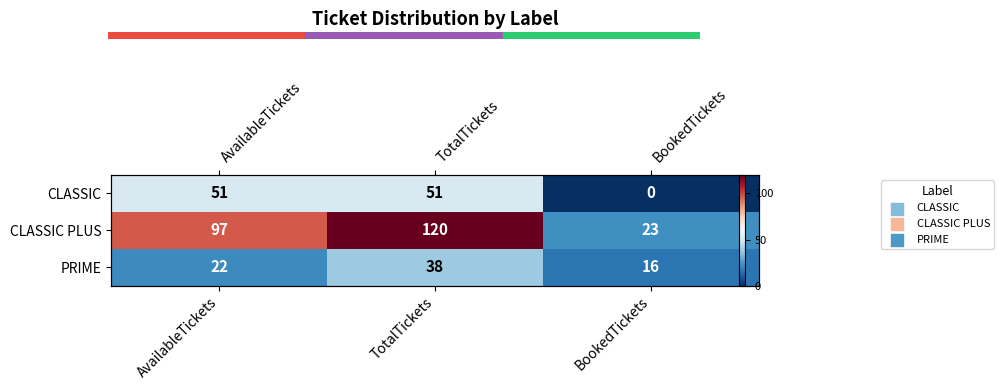

List the series in order of their overall mean, highest first.

CLASSIC PLUS, CLASSIC, PRIME